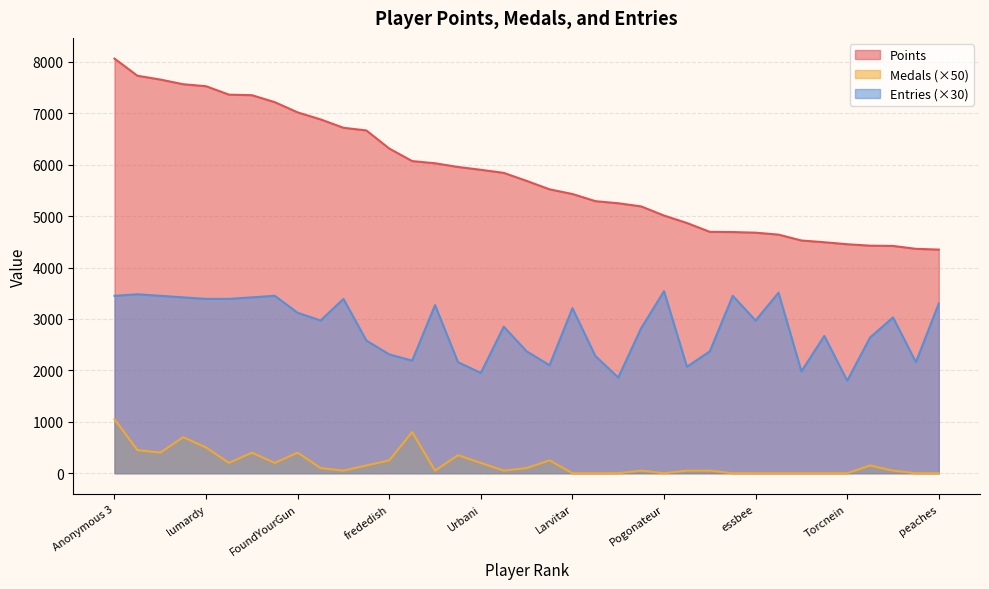

Reading right to left, what are all the values shown in this chart?

Points: peaches=4349	Reed=4364	Noki Doki=4420	SidedWilliams=4425	Torcnein=4453	Danieru=4492	Anonymous 10=4526	Jcool114=4640	essbee=4678	RSW=4690	Jesteq=4694	Ipsen=4866	Pogonateur=5011	Pancakez=5189	Skitch=5250	JJsrl=5291	Larvitar=5430	Inkstar=5521	BlazeRol=5685	shoutplenty=5841	Urbani=5901	Weegee=5956	Switchmaster64=6028	Jer=6070	frededish=6314	nindiddeh=6666	Anonymous 6=6718	AverageTrey=6881	FoundYourGun=7017	Despin=7216	Anonymous 5=7352	Jpep=7362	lumardy=7526	Fech=7565	Rimato13=7656	Anonymous 4=7730	Anonymous 3=8063
Medals: peaches=0	Reed=0	Noki Doki=50	SidedWilliams=150	Torcnein=0	Danieru=0	Anonymous 10=0	Jcool114=0	essbee=0	RSW=0	Jesteq=50	Ipsen=50	Pogonateur=0	Pancakez=50	Skitch=0	JJsrl=0	Larvitar=0	Inkstar=250	BlazeRol=100	shoutplenty=50	Urbani=200	Weegee=350	Switchmaster64=50	Jer=800	frededish=250	nindiddeh=150	Anonymous 6=50	AverageTrey=100	FoundYourGun=400	Despin=200	Anonymous 5=400	Jpep=200	lumardy=500	Fech=700	Rimato13=400	Anonymous 4=450	Anonymous 3=1050
Entries: peaches=3300	Reed=2160	Noki Doki=3030	SidedWilliams=2640	Torcnein=1800	Danieru=2670	Anonymous 10=1980	Jcool114=3510	essbee=2970	RSW=3450	Jesteq=2370	Ipsen=2070	Pogonateur=3540	Pancakez=2820	Skitch=1860	JJsrl=2280	Larvitar=3210	Inkstar=2100	BlazeRol=2370	shoutplenty=2850	Urbani=1950	Weegee=2160	Switchmaster64=3270	Jer=2190	frededish=2310	nindiddeh=2580	Anonymous 6=3390	AverageTrey=2970	FoundYourGun=3120	Despin=3450	Anonymous 5=3420	Jpep=3390	lumardy=3390	Fech=3420	Rimato13=3450	Anonymous 4=3480	Anonymous 3=3450